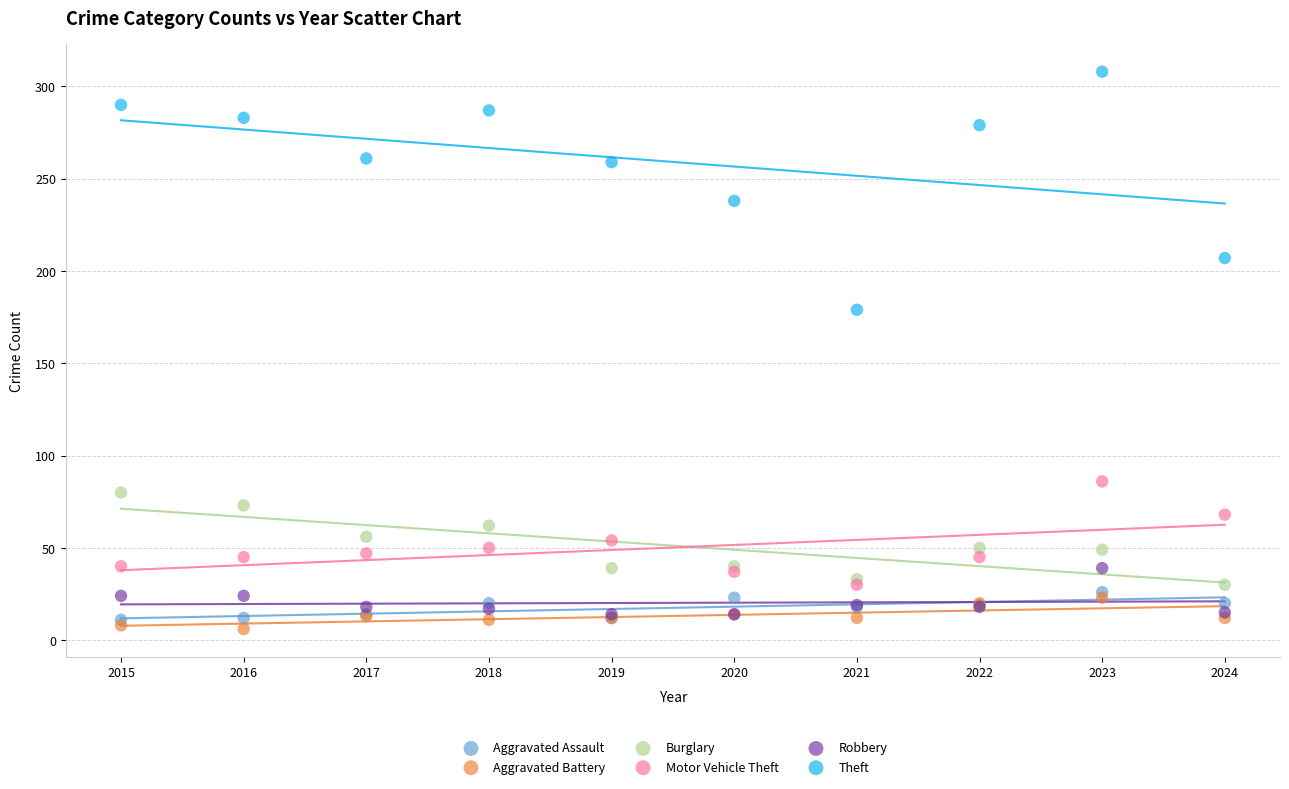

What are all the series names shown in the legend?

Aggravated Assault, Aggravated Battery, Burglary, Motor Vehicle Theft, Robbery, Theft